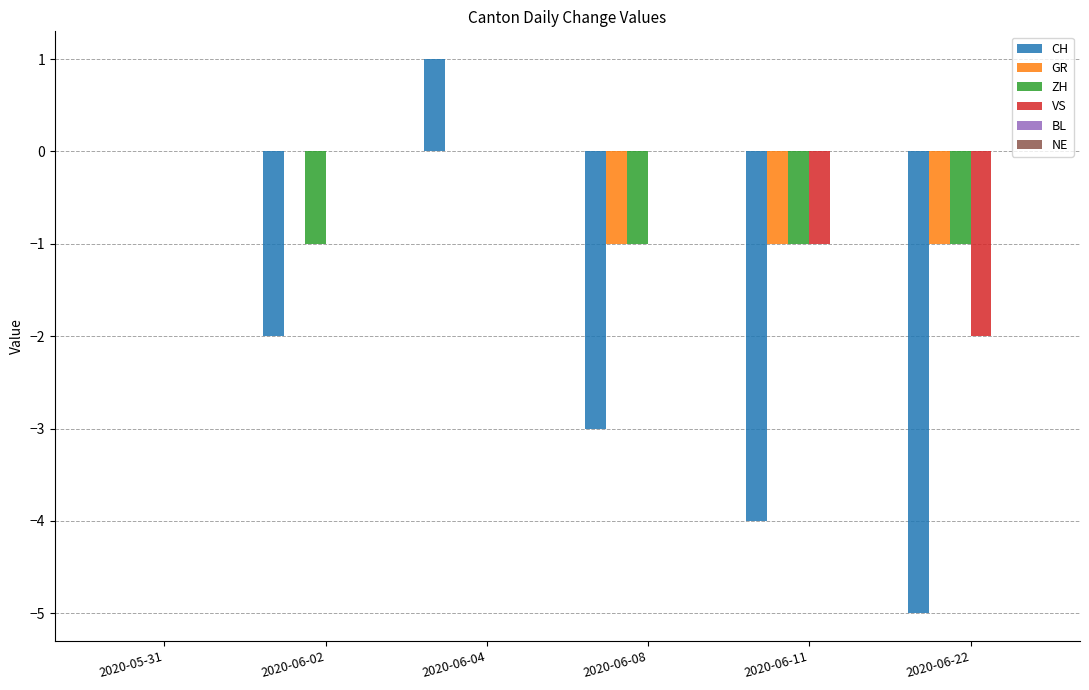

Reading left to right, what are all the values shown in this chart?

CH: 2020-05-31=0	2020-06-02=-2	2020-06-04=1	2020-06-08=-3	2020-06-11=-4	2020-06-22=-5
GR: 2020-05-31=0	2020-06-02=0	2020-06-04=0	2020-06-08=-1	2020-06-11=-1	2020-06-22=-1
ZH: 2020-05-31=0	2020-06-02=-1	2020-06-04=0	2020-06-08=-1	2020-06-11=-1	2020-06-22=-1
VS: 2020-05-31=0	2020-06-02=0	2020-06-04=0	2020-06-08=0	2020-06-11=-1	2020-06-22=-2